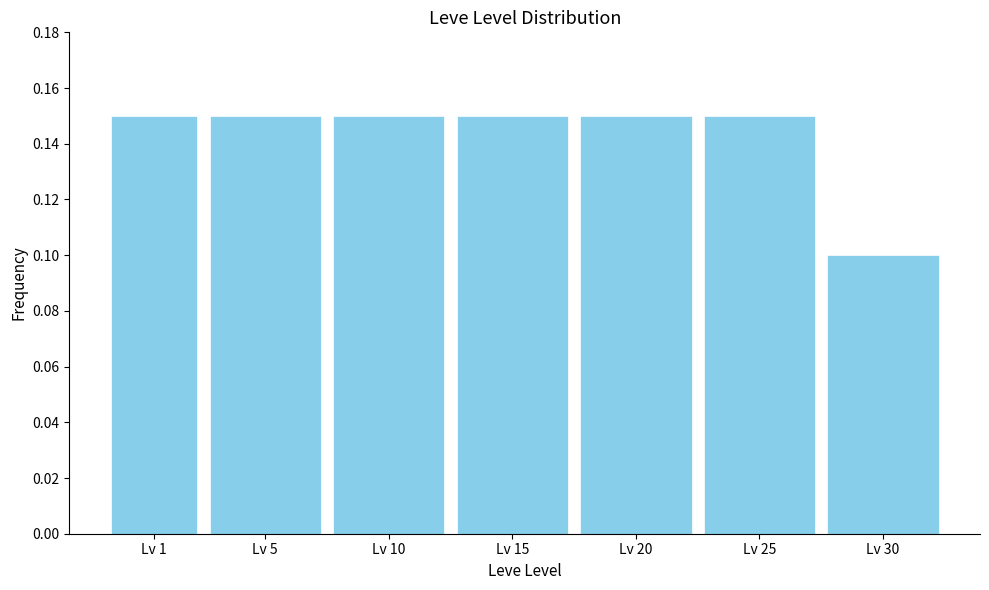

True or false: the data shows 0.1 at Lv 5.

True